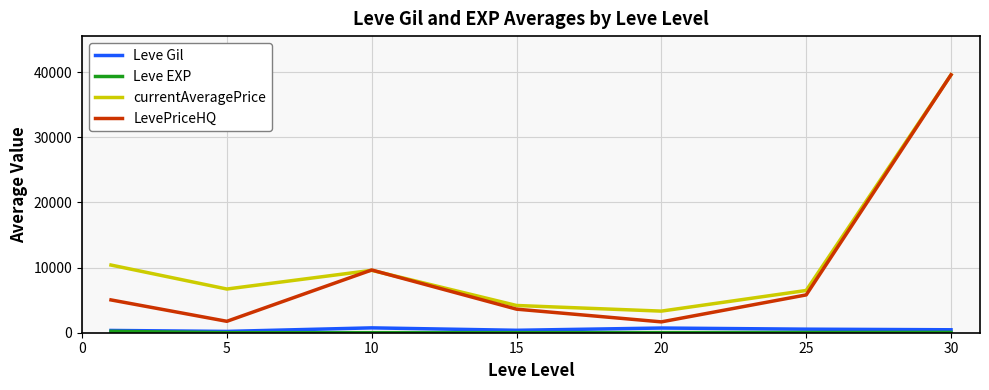

What is the maximum value shown in the chart?

39610.5